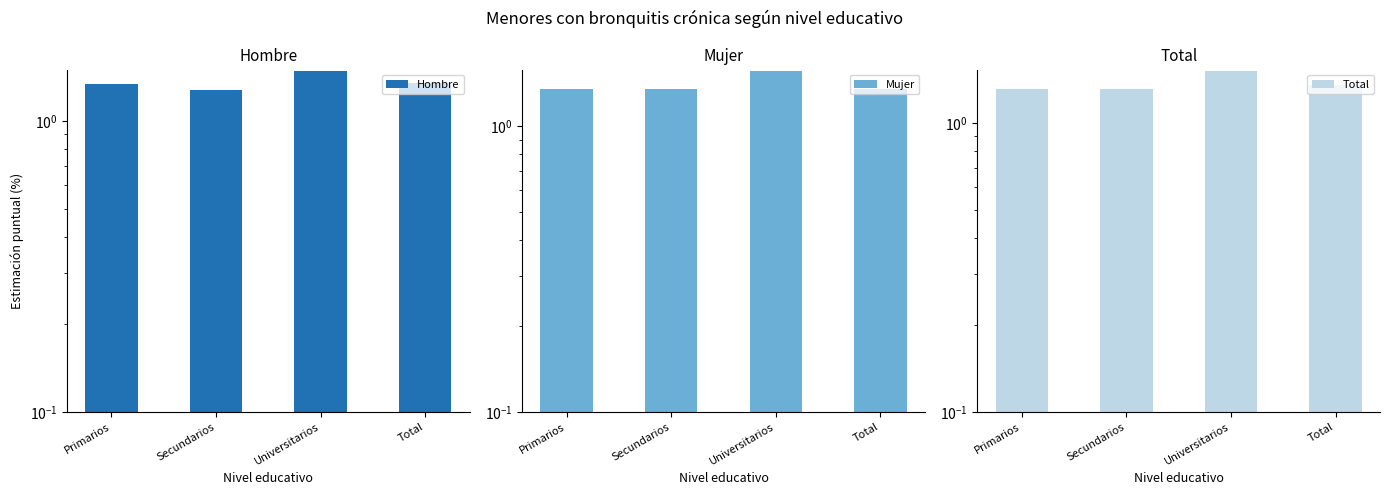

Reading left to right, transcribe all the data shown in this chart.

Hombre: Primarios=1.3	Secundarios=1.3	Universitarios=1.5	Total=1.4
Mujer: Primarios=1.4	Secundarios=1.4	Universitarios=1.6	Total=1.4
Total: Primarios=1.3	Secundarios=1.3	Universitarios=1.5	Total=1.4